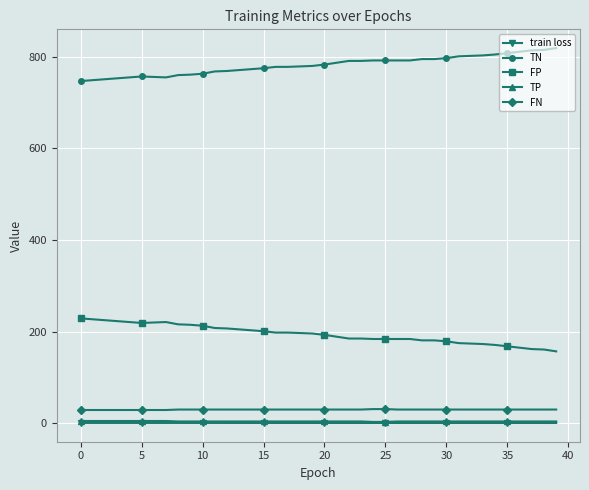

At how many categories does at least one series exceed 100?

40